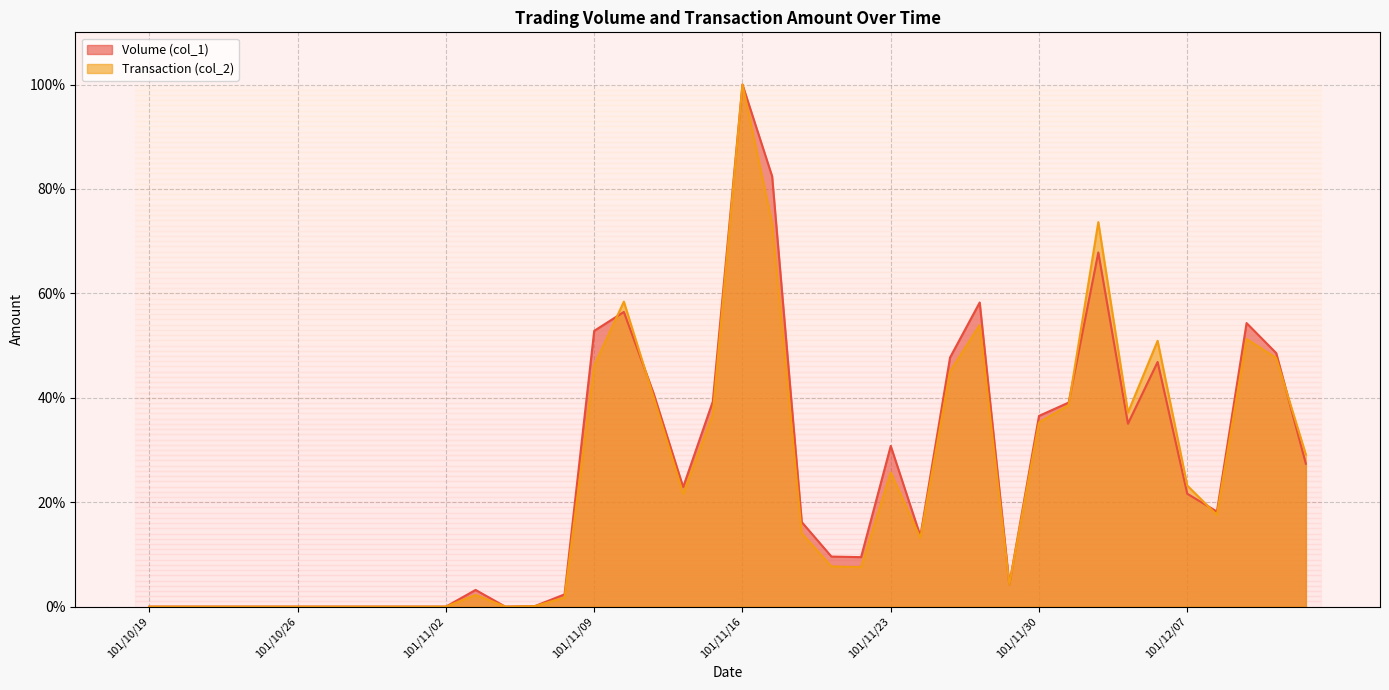

The Volume (col_1) series shows 67.8 at 101/12/04. True or false?

True